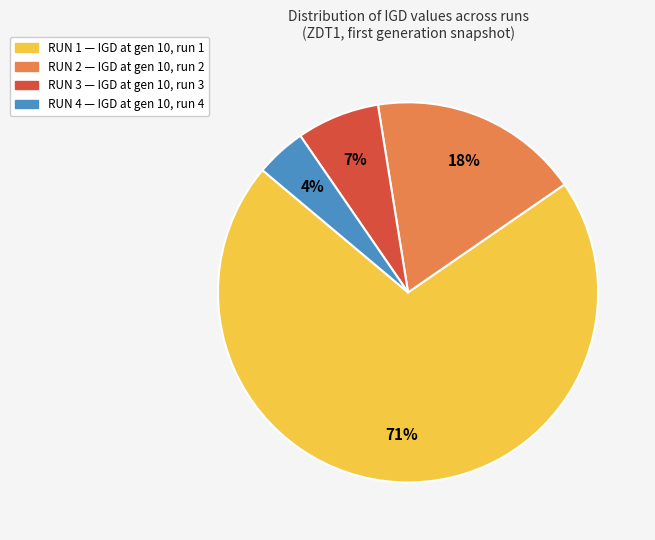

To the nearest percent, what is the combined percentage of RUN 1 and RUN 4?

75%